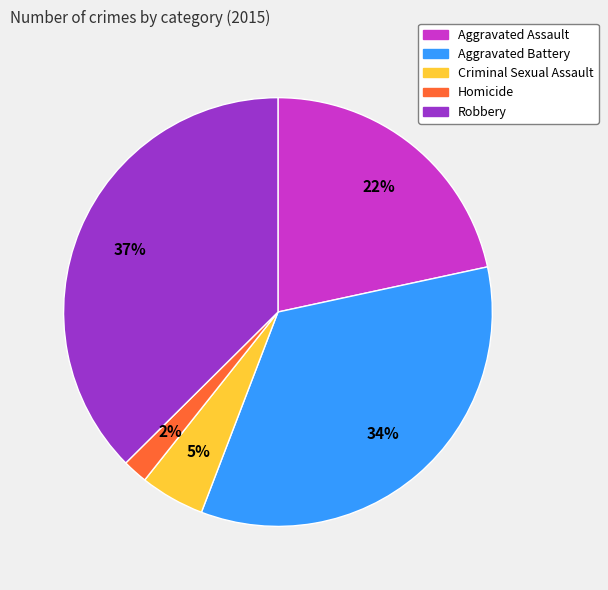

True or false: Homicide accounts for 2% of the total.

True